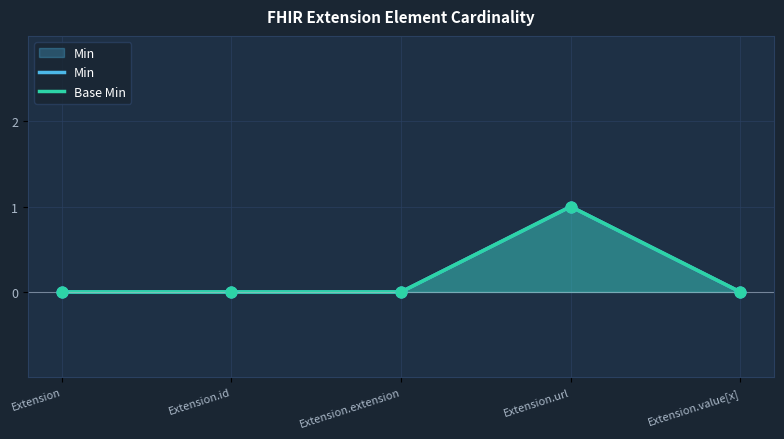

At which category is the sum across all series the highest?

Extension.url